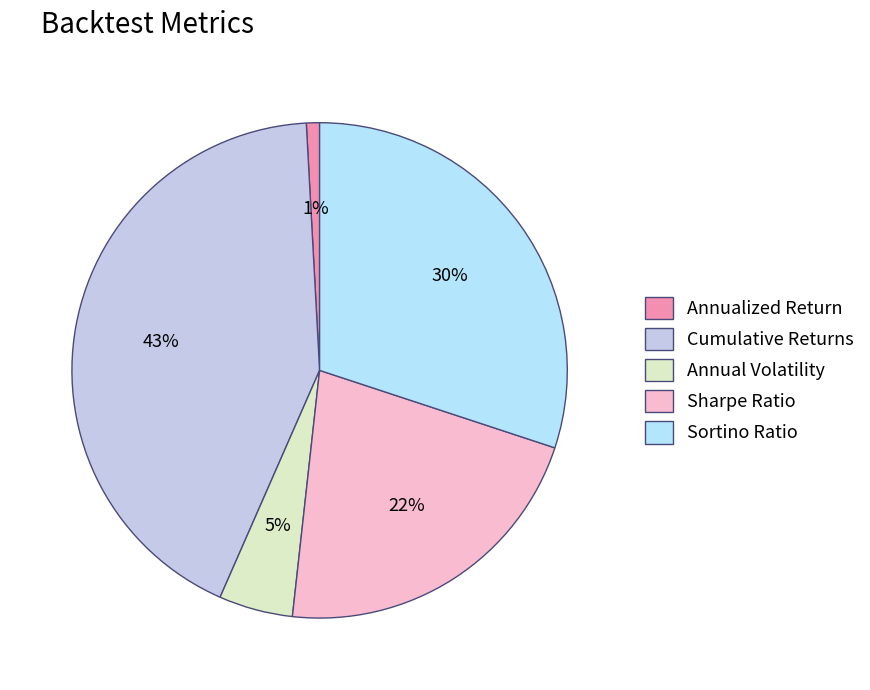

Rank the categories by value from lowest to highest.

Annualized Return, Annual Volatility, Sharpe Ratio, Sortino Ratio, Cumulative Returns